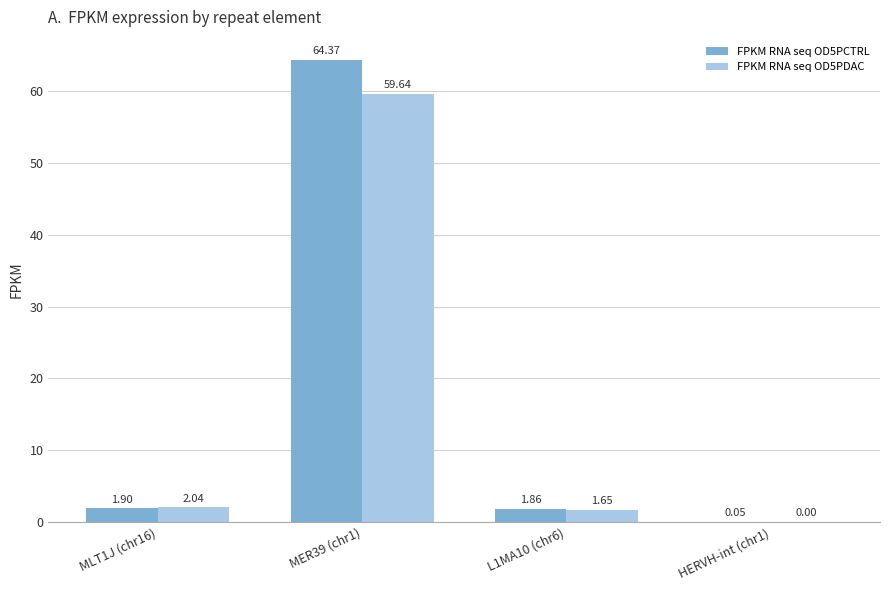

At which category does the chart reach its peak across all series?

MER39 (chr1)